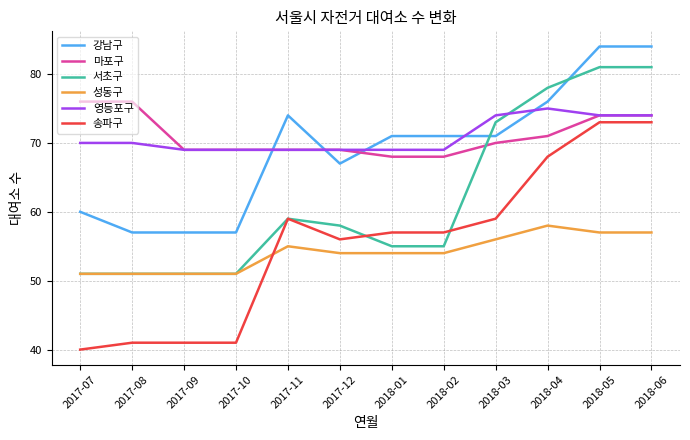

At how many categories does at least one series exceed 40?

12